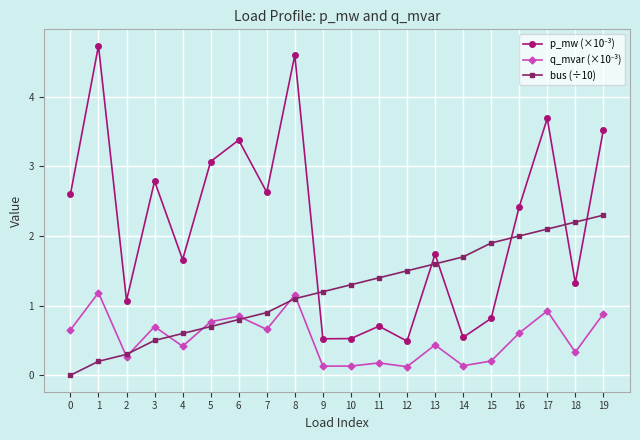

What is the value of the bus (÷10) point at the 20th from the left?

2.3